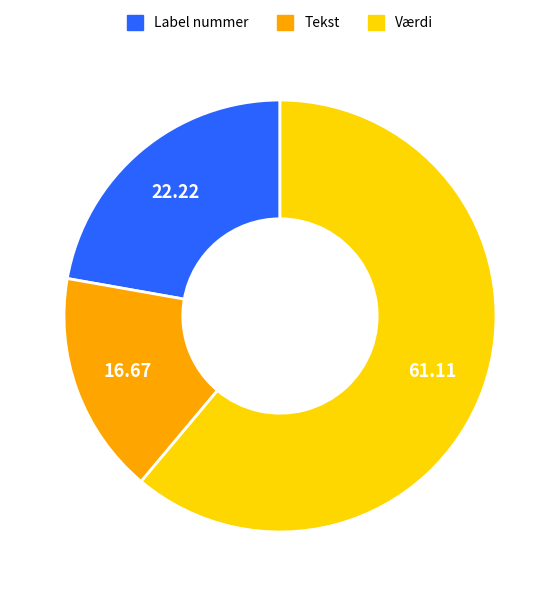

What is the ratio of the value at Label nummer to the value at Tekst?

1.3